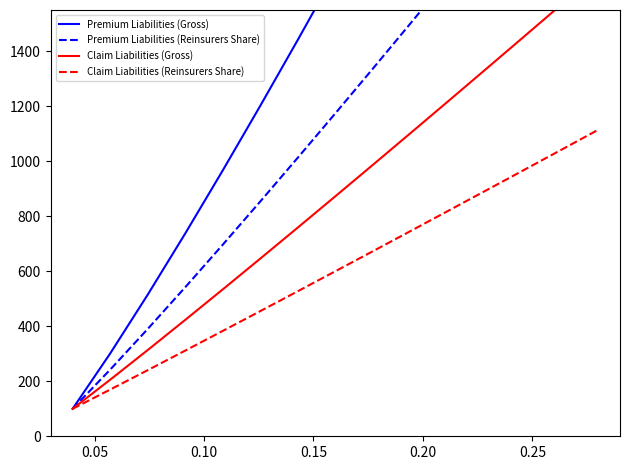

True or false: Premium Liabilities (Reinsurers Share) and Premium Liabilities (Gross) intersect in this chart.

False